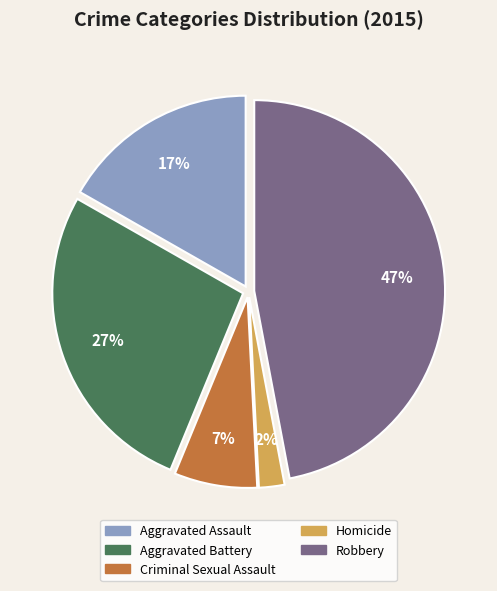

To the nearest percent, what percentage of the pie is Aggravated Battery?

27%